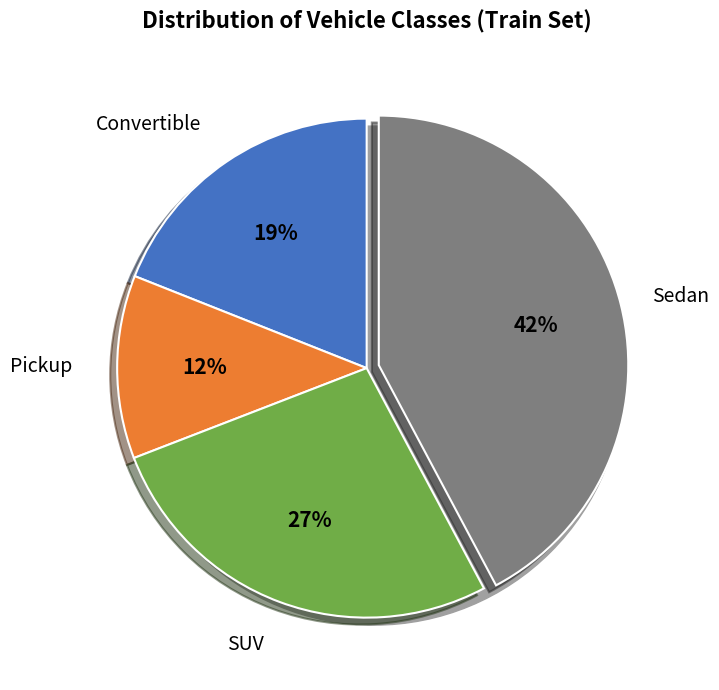

How many segments does this pie chart have?

4